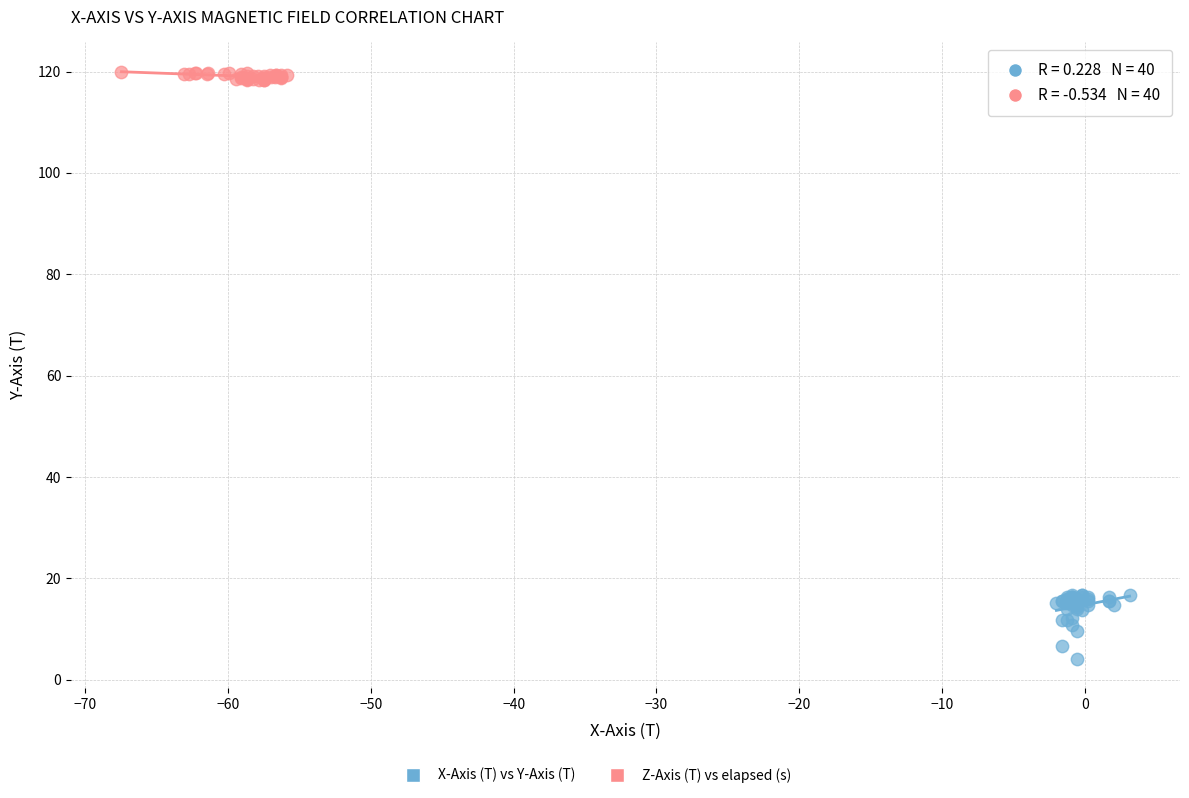

Which series contains the highest Y value?

Z-Axis (T) vs elapsed (s)